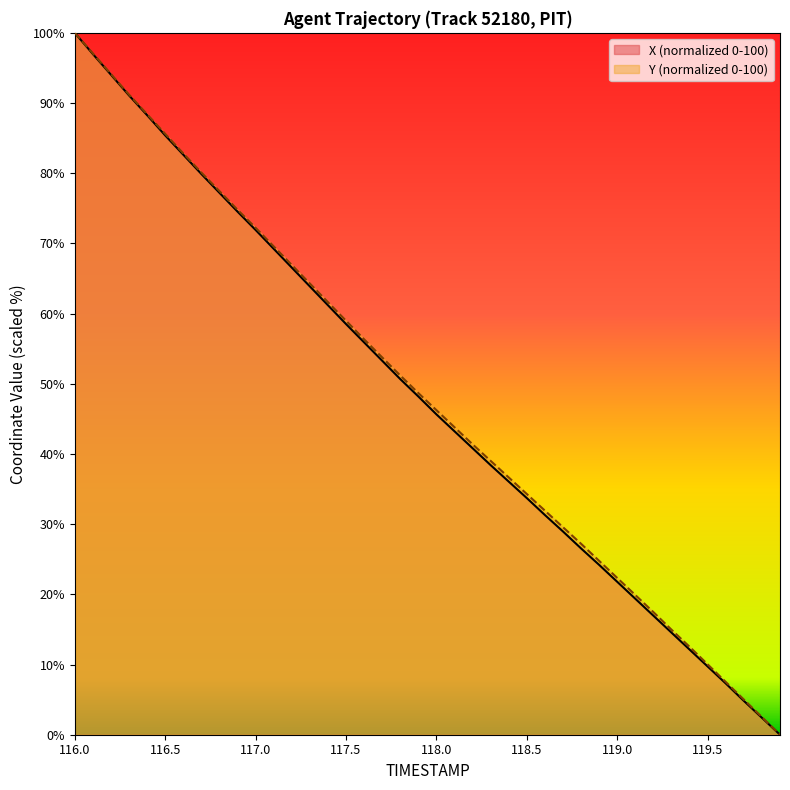

Rank the series by their average value, from highest to lowest.

Y, X